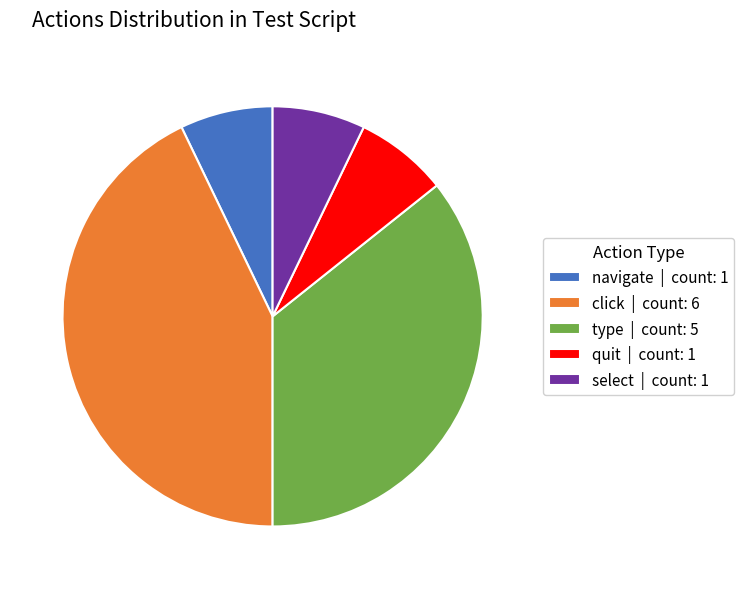

Which category has the biggest portion of the pie?

click | count: 6